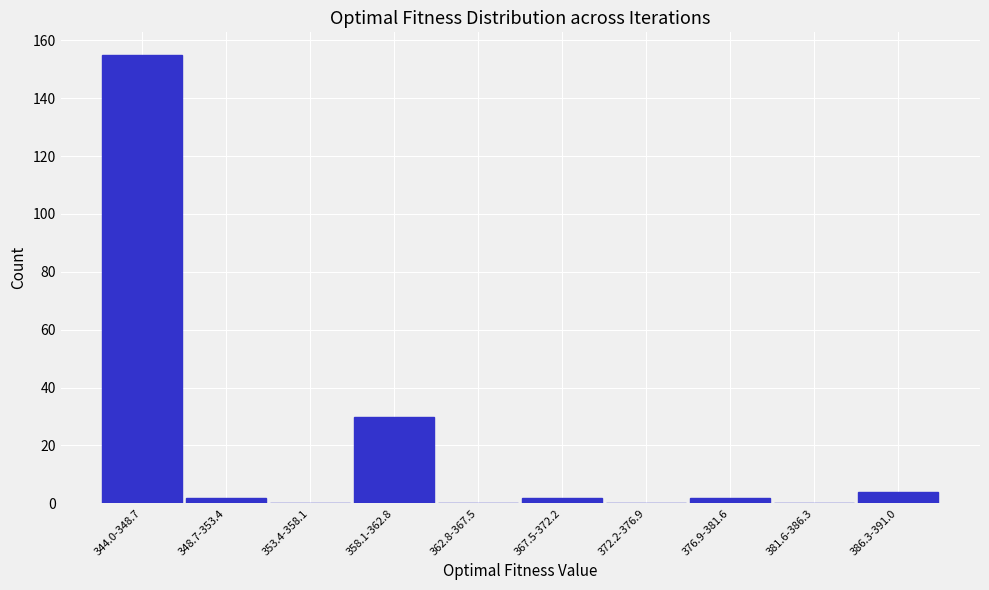

Reading left to right, transcribe all the data shown in this chart.

344.0-348.7=155	348.7-353.4=2	353.4-358.1=0	358.1-362.8=30	362.8-367.5=0	367.5-372.2=2	372.2-376.9=0	376.9-381.6=2	381.6-386.3=0	386.3-391.0=4